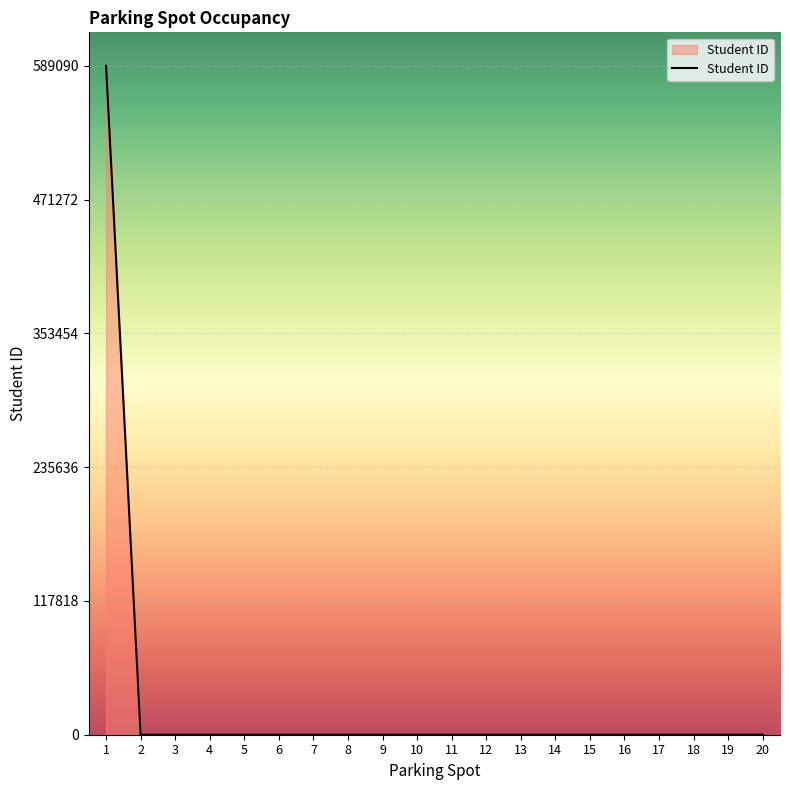

What is the maximum value shown in the chart?

589090